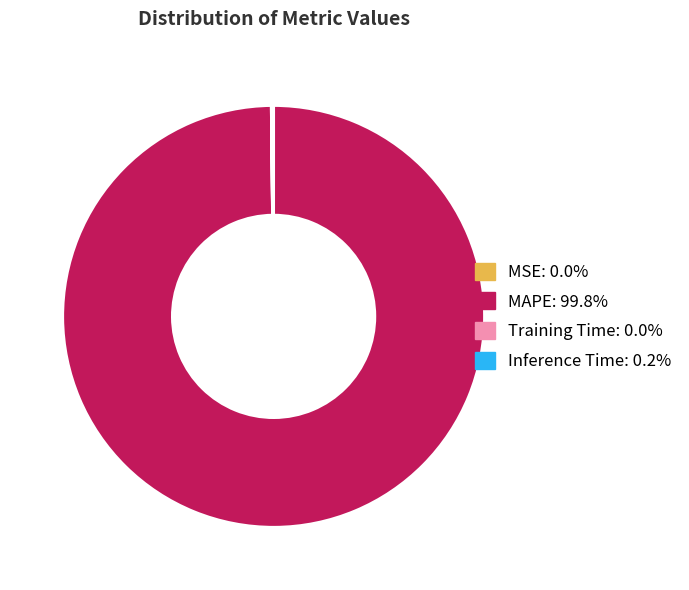

Which category has the biggest portion of the pie?

MAPE